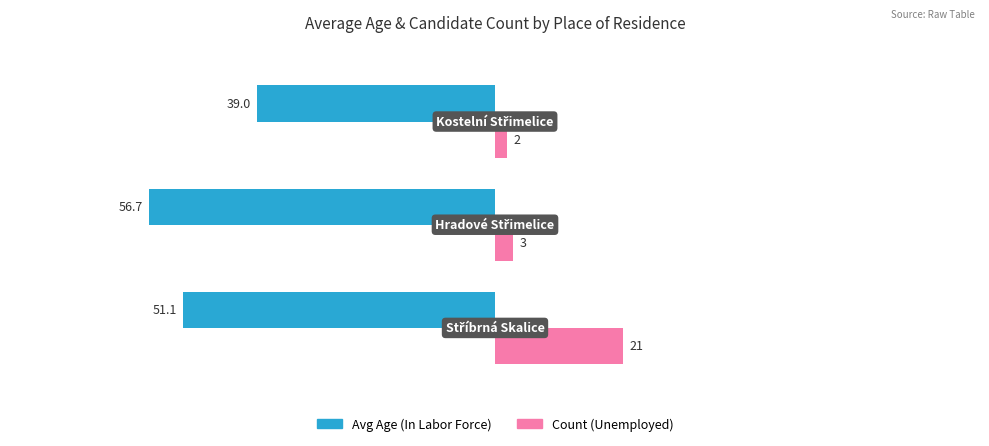

What is the greatest value displayed?

21.0